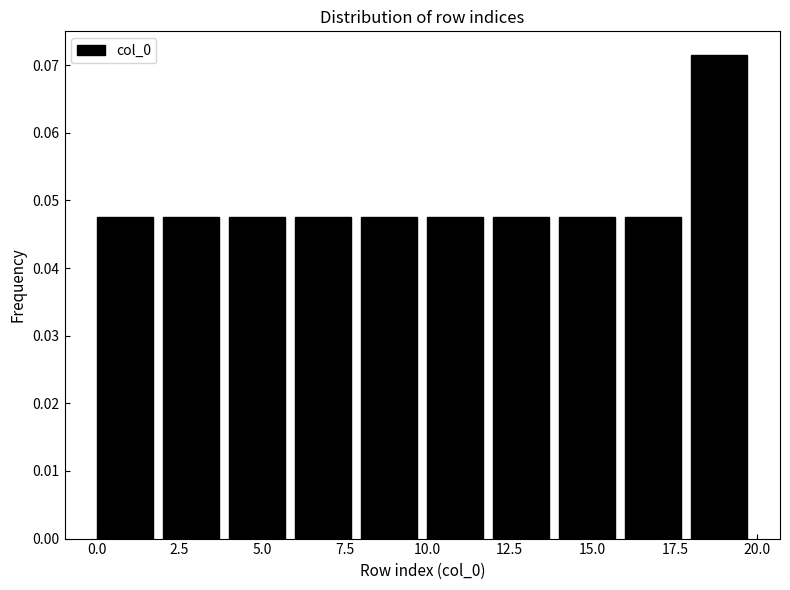

How tall is the bar that spans 6 to 8 on the x-axis? The values are not printed on the chart, so give them approximately, as read against the axis.

0.048